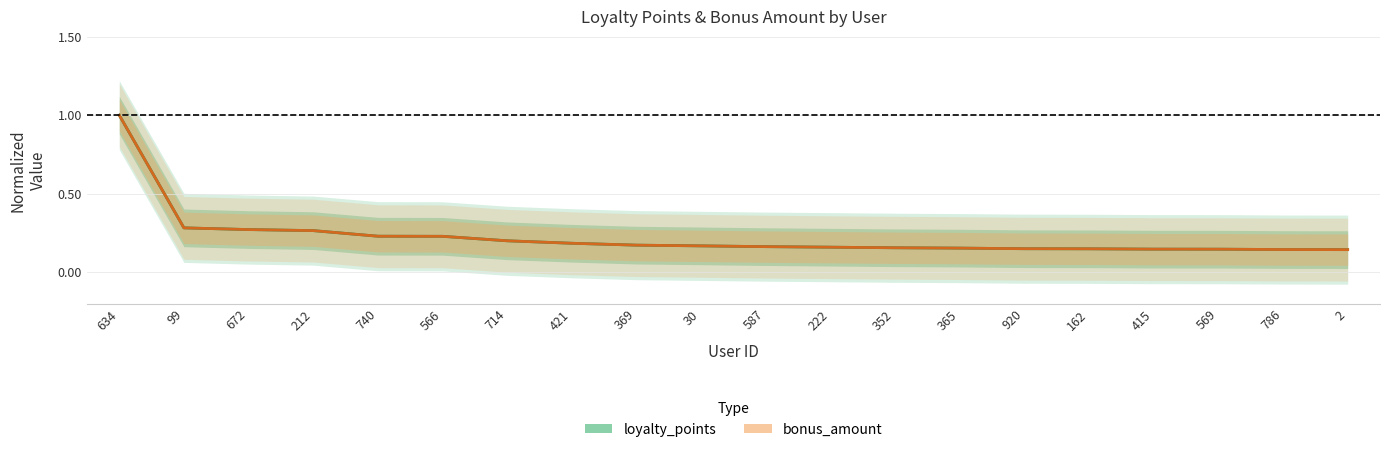

How many lines are shown in the chart?

2